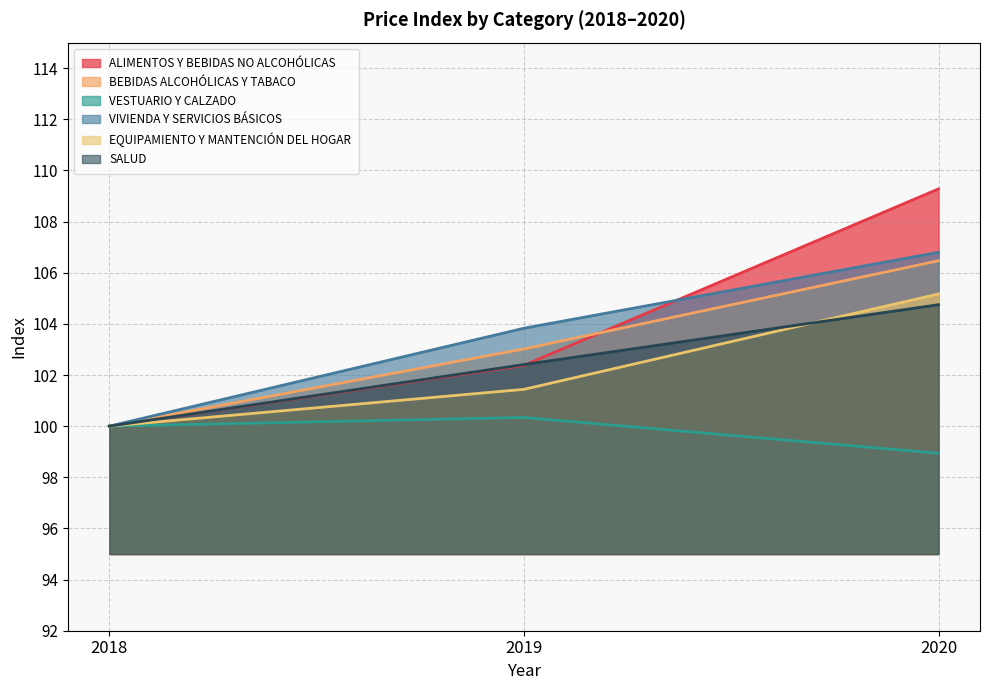

Does the chart have visible grid lines?

Yes